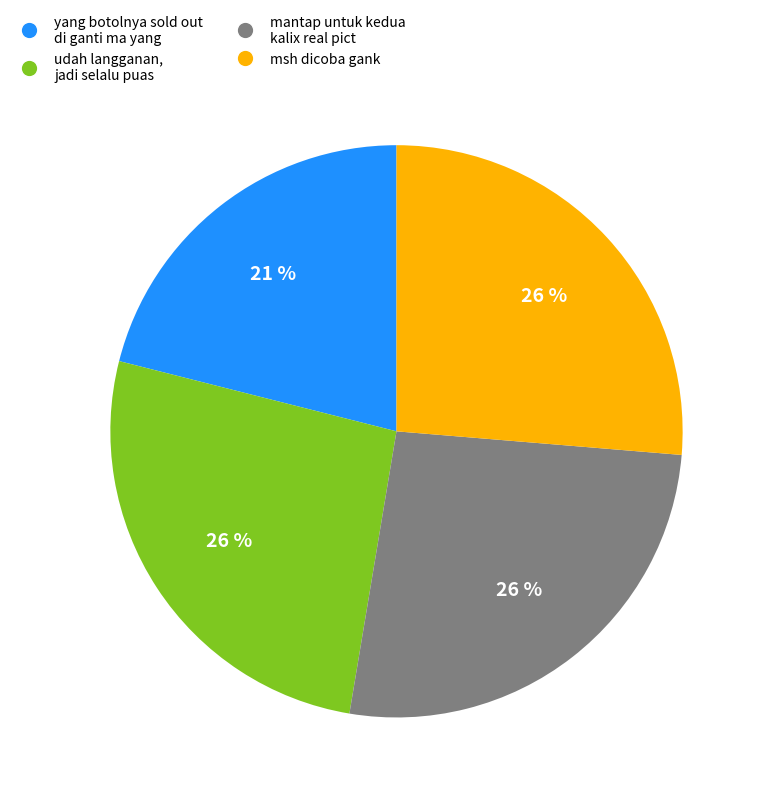

Which slice is the smallest?

yang botolnya sold out di ganti ma yang